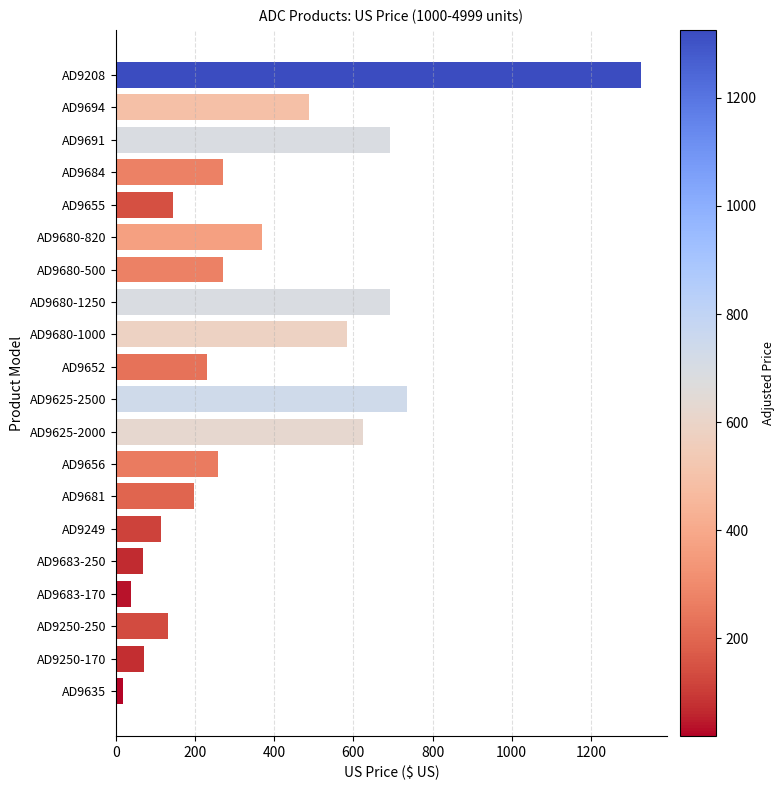

What is the difference between the maximum and minimum values?

1307.3